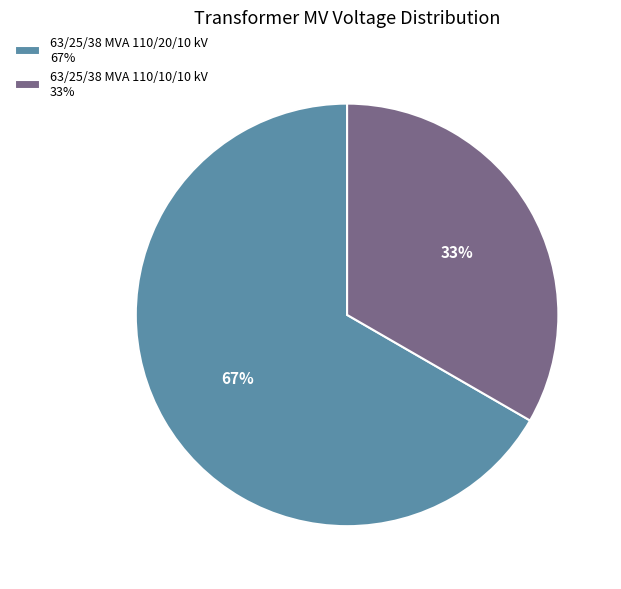

To the nearest percent, what portion does 63/25/38 MVA 110/20/10 kV represent?

67%